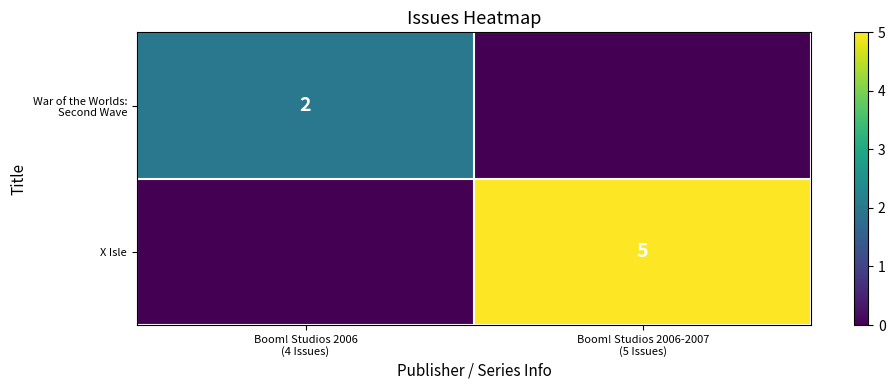

List the labels in order of X Isle value, largest first.

Boom! Studios 2006-2007 (5 Issues), Boom! Studios 2006 (4 Issues)